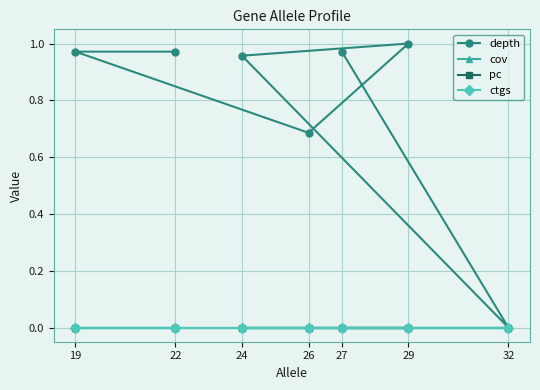

What is the value of the depth point at the 1st from the left?

1.0